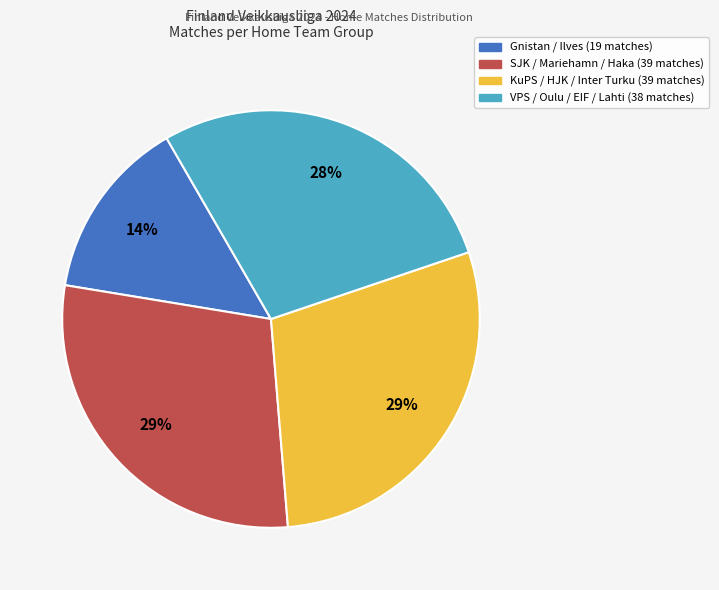

To the nearest percent, what is the average slice percentage?

25%